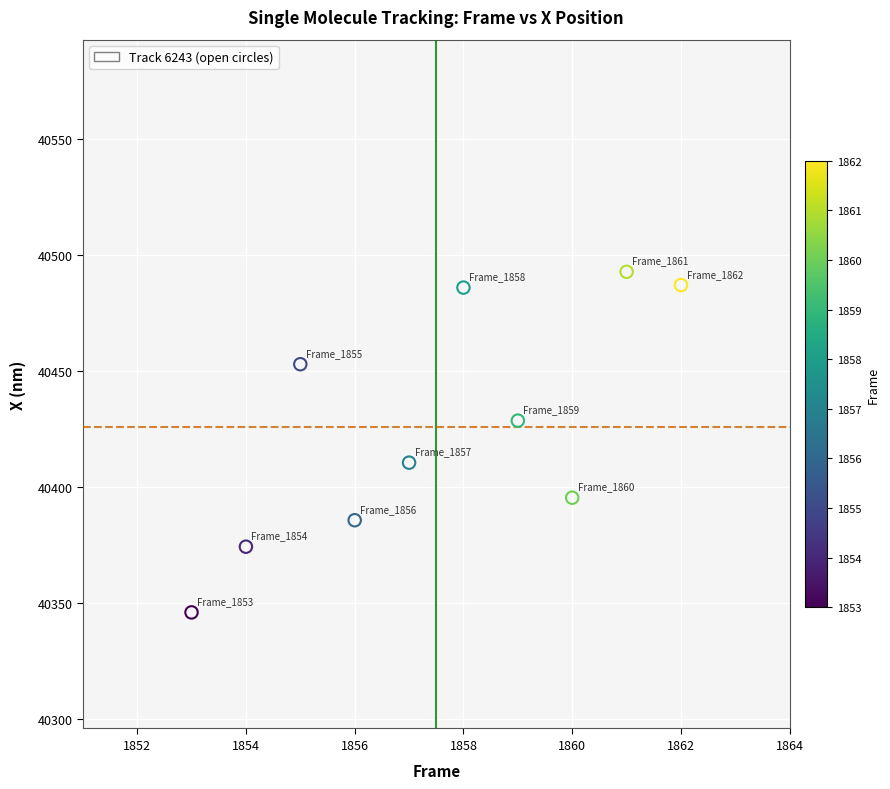

What is the average X value?

1857.5